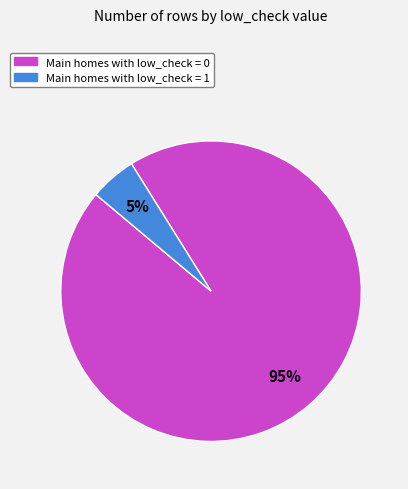

To the nearest percent, what is the average slice percentage?

50%